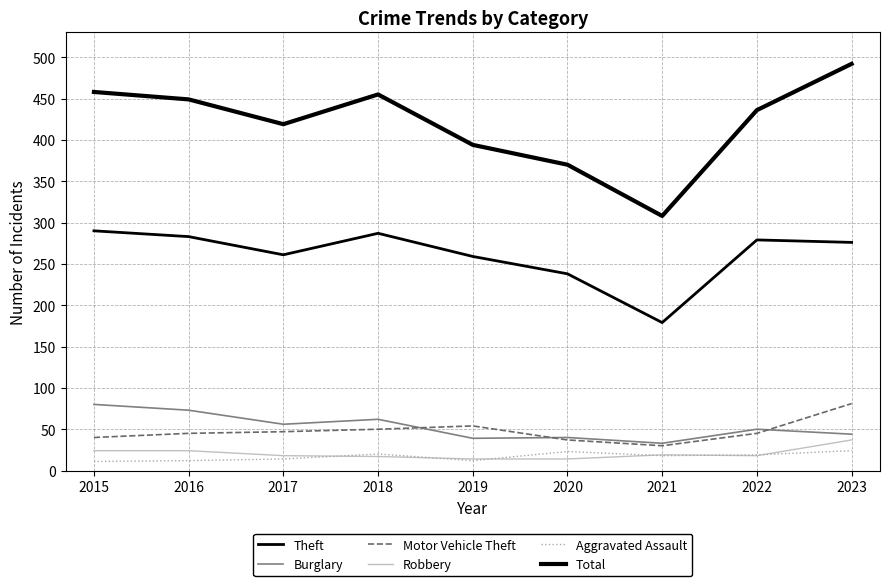

Does the chart have visible grid lines?

Yes